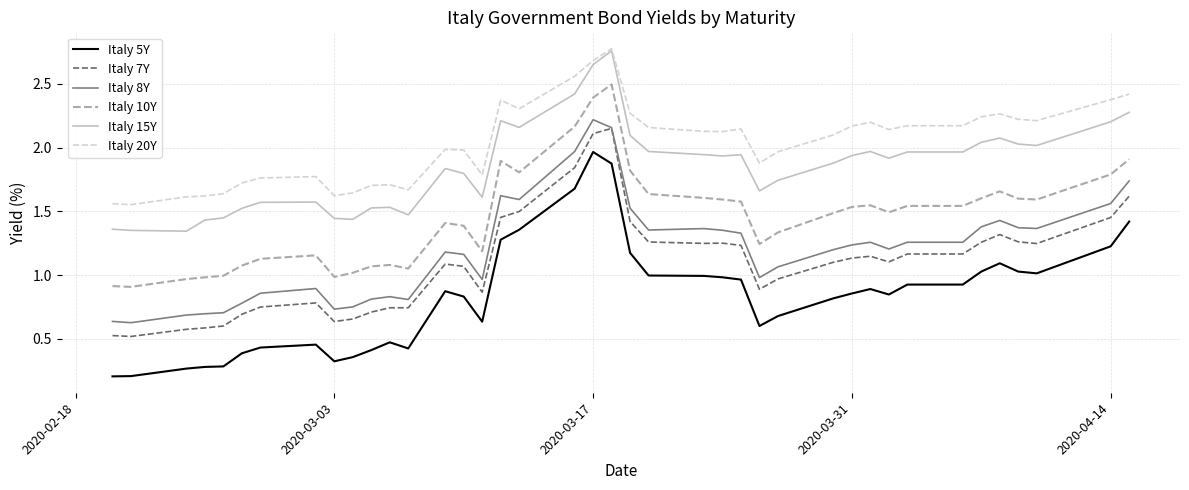

Which series has the largest total across all categories?

Italy 20Y